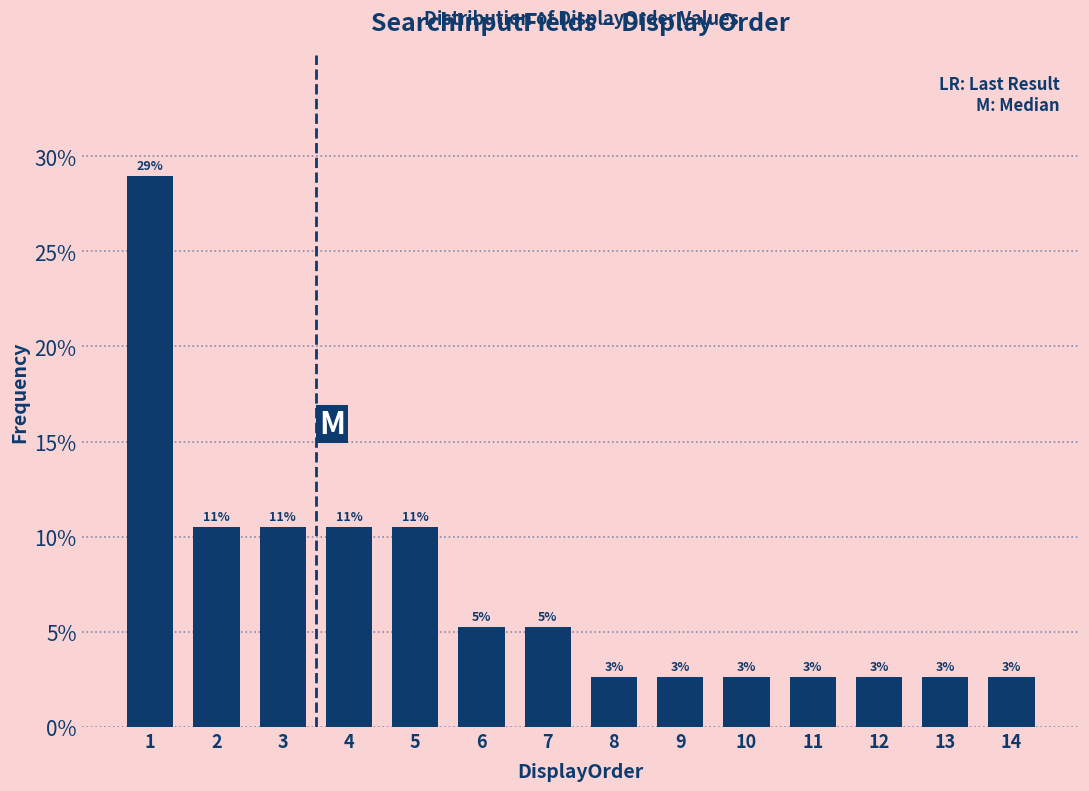

Does the chart contain any negative values?

No